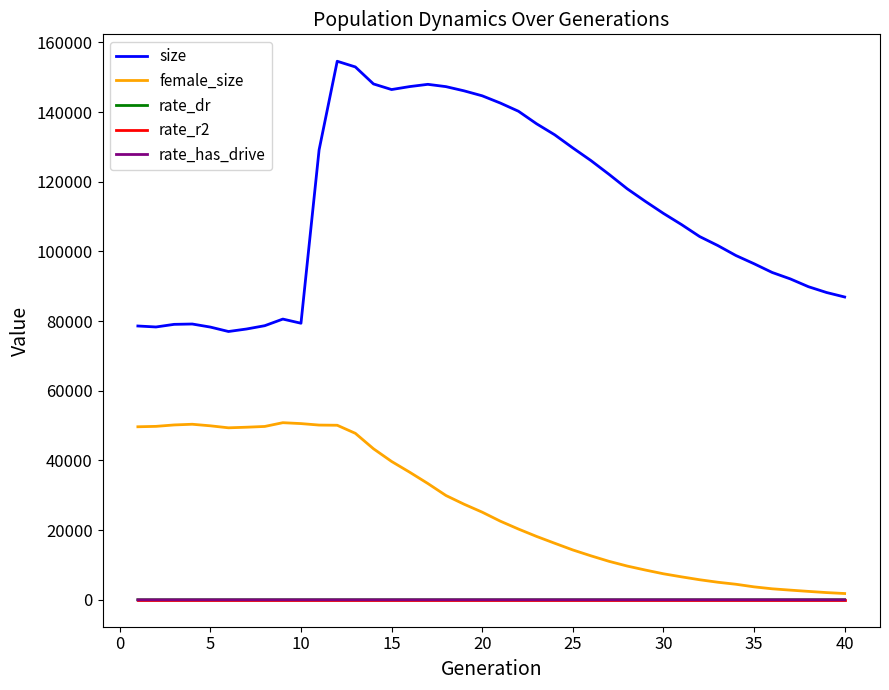

Which series has the largest total across all categories?

size